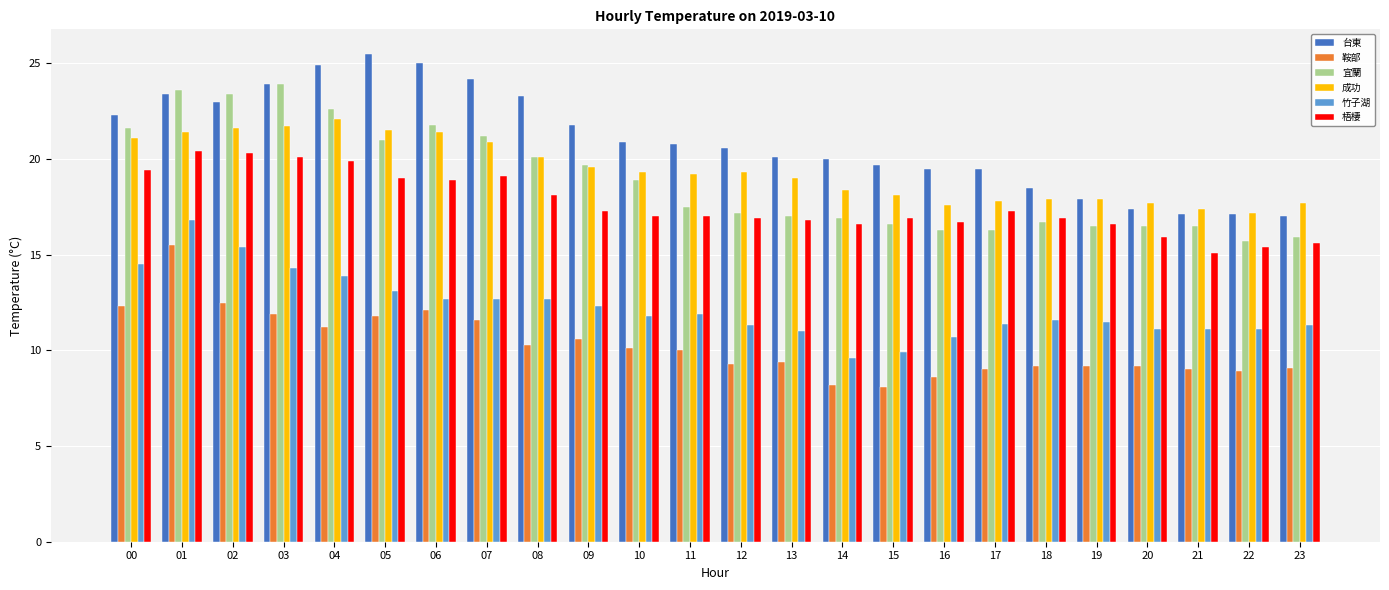

Between 03 and 08, which series saw the biggest shift?

宜蘭